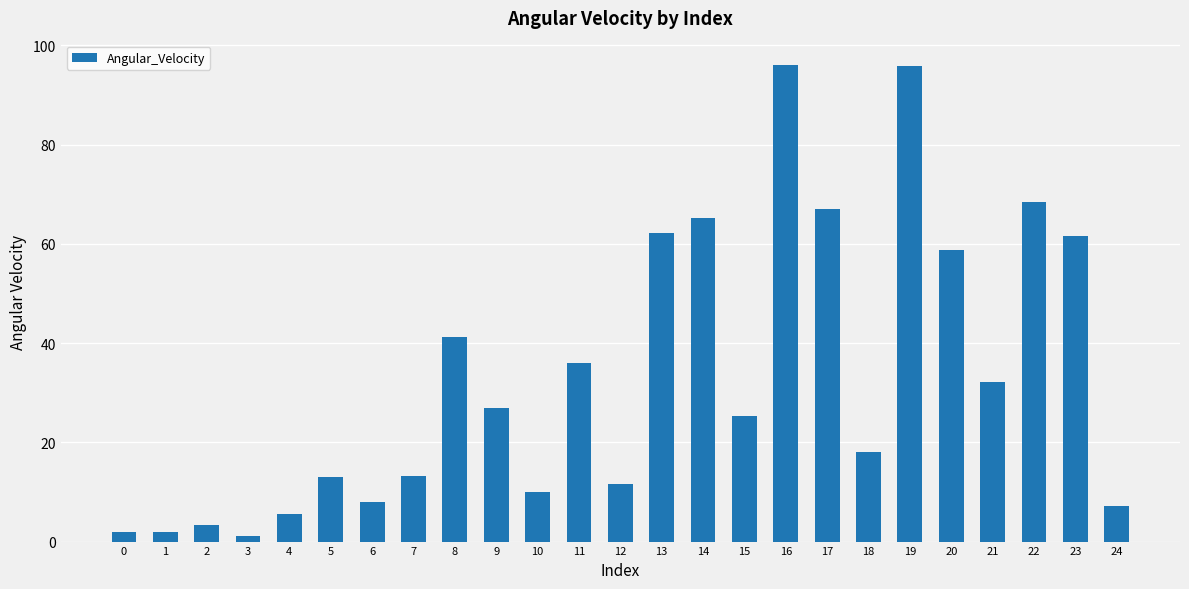

What is the smallest value displayed?

1.1